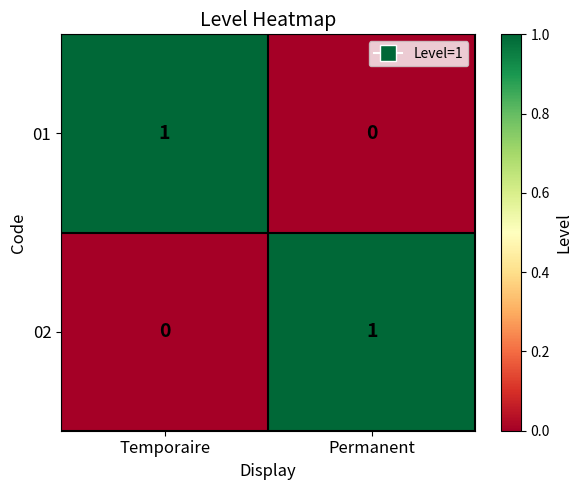

What is the greatest value displayed?

1